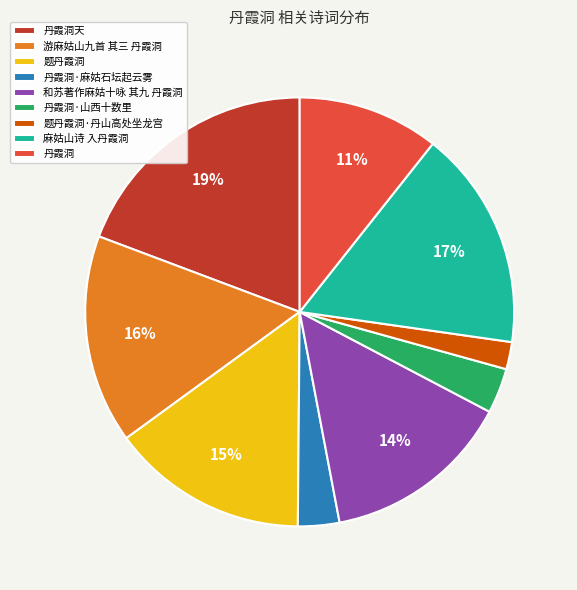

Is the sum of 丹霞洞·山西十数里 and 丹霞洞 greater than half?

No